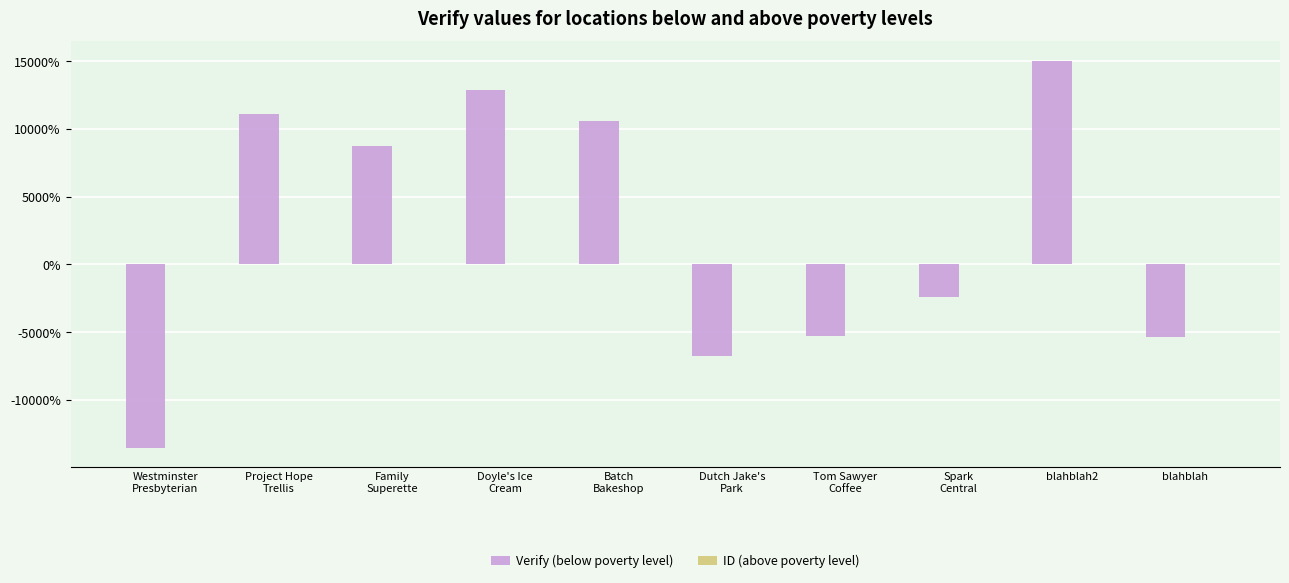

What is the total value across all series at Doyle's Ice
Cream?

12860.8